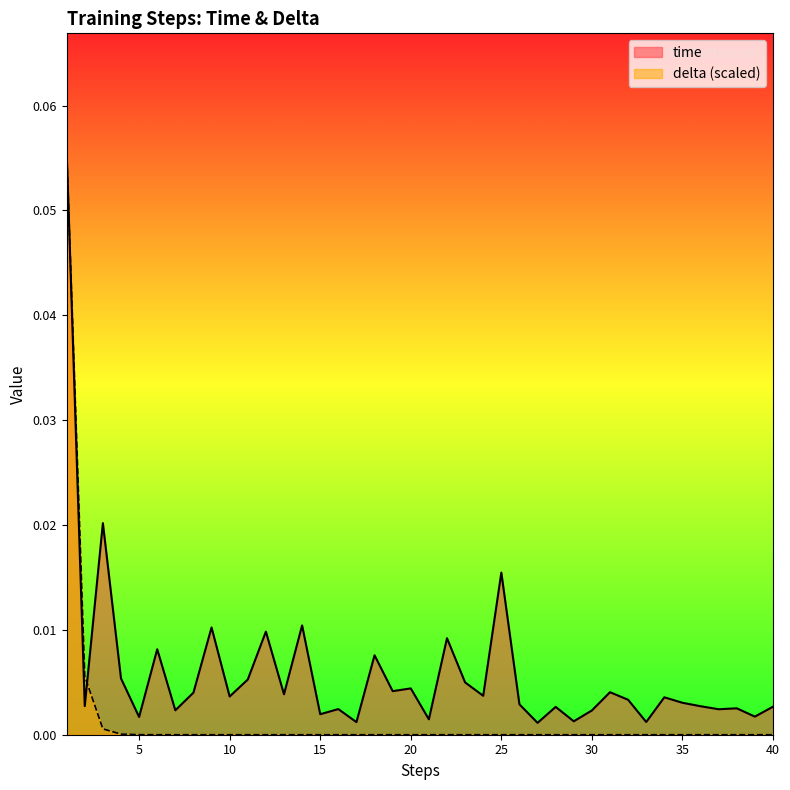

At which category is the sum across all series the highest?

1